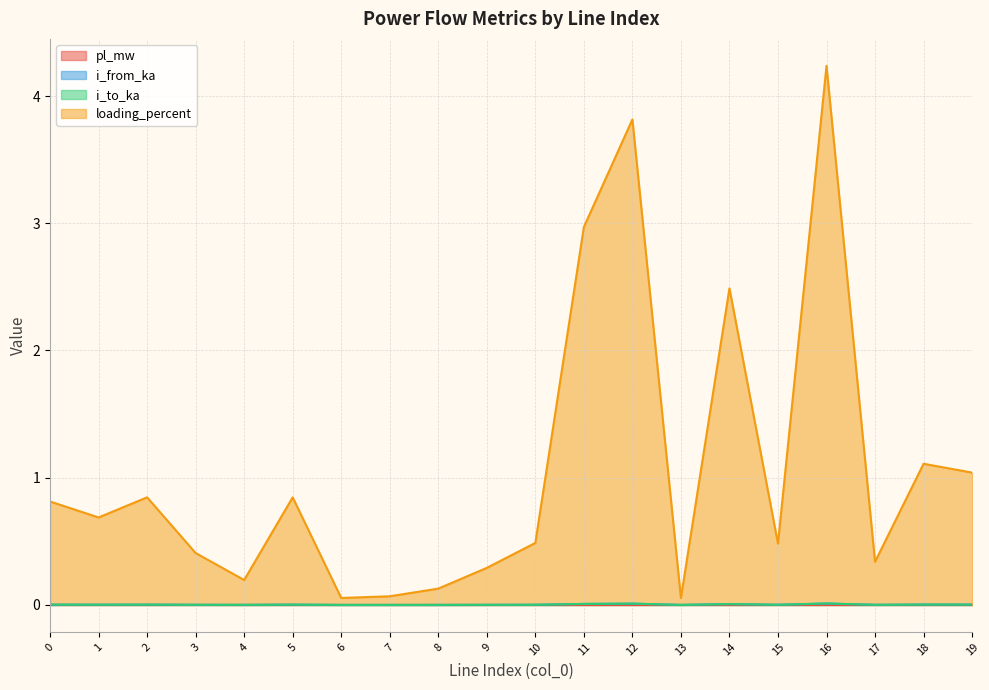

True or false: i_from_ka and i_to_ka cross at least once.

True